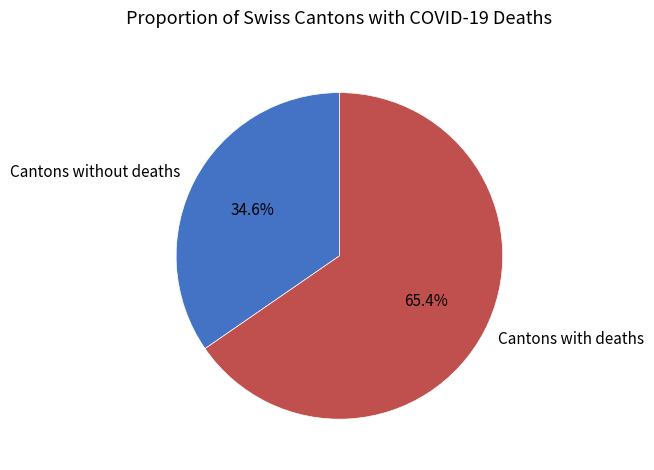

Do Cantons without deaths and Cantons with deaths together represent more than half of the pie?

Yes